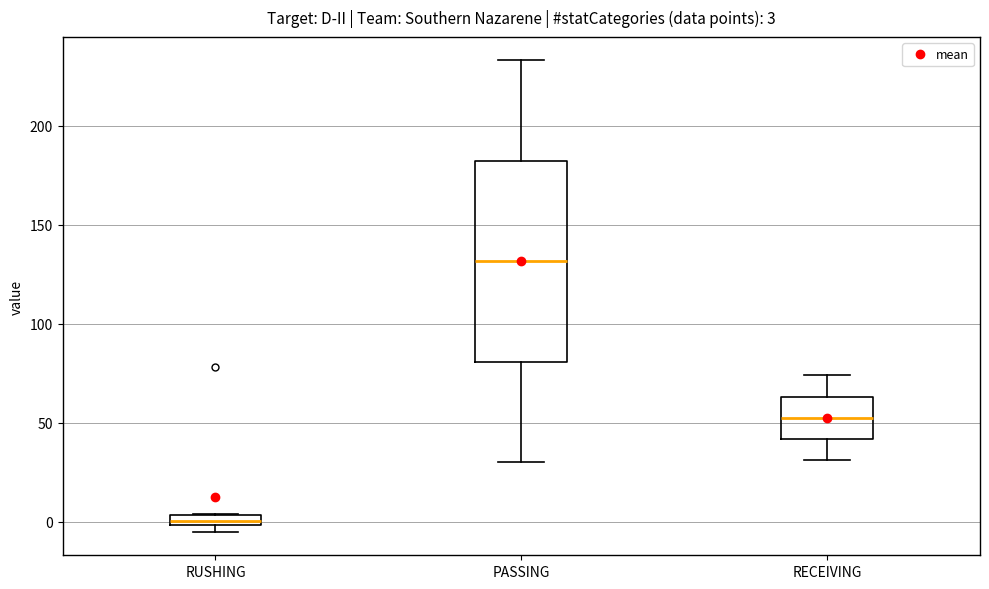

Which box has the lowest median line?

RUSHING